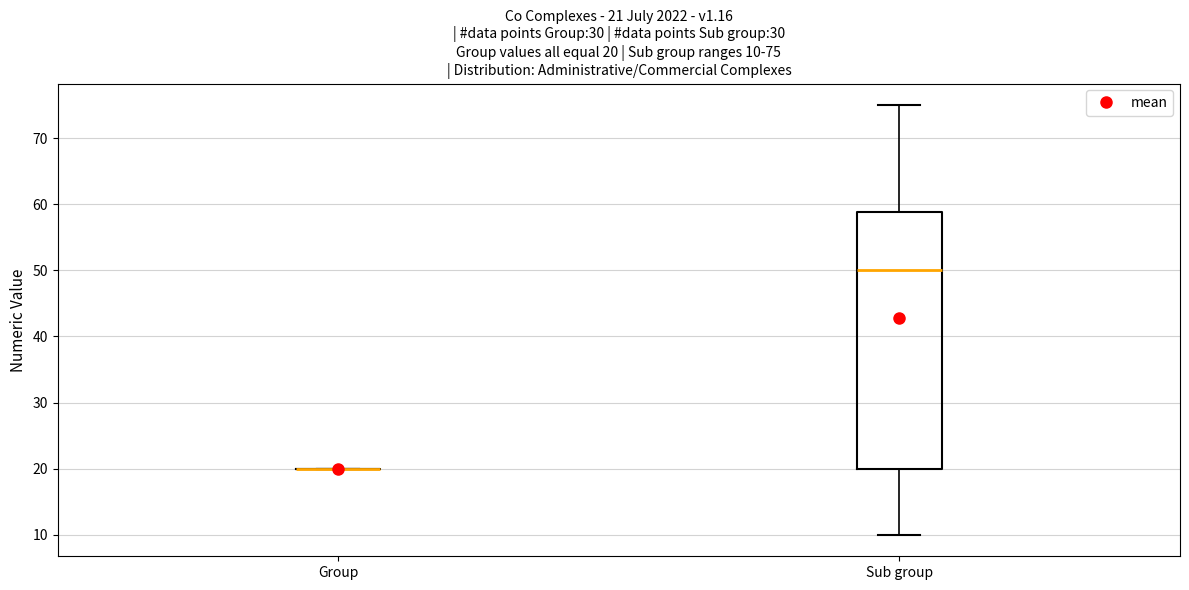

Comparing the boxes themselves (not the whiskers), which one is the tallest?

Sub group